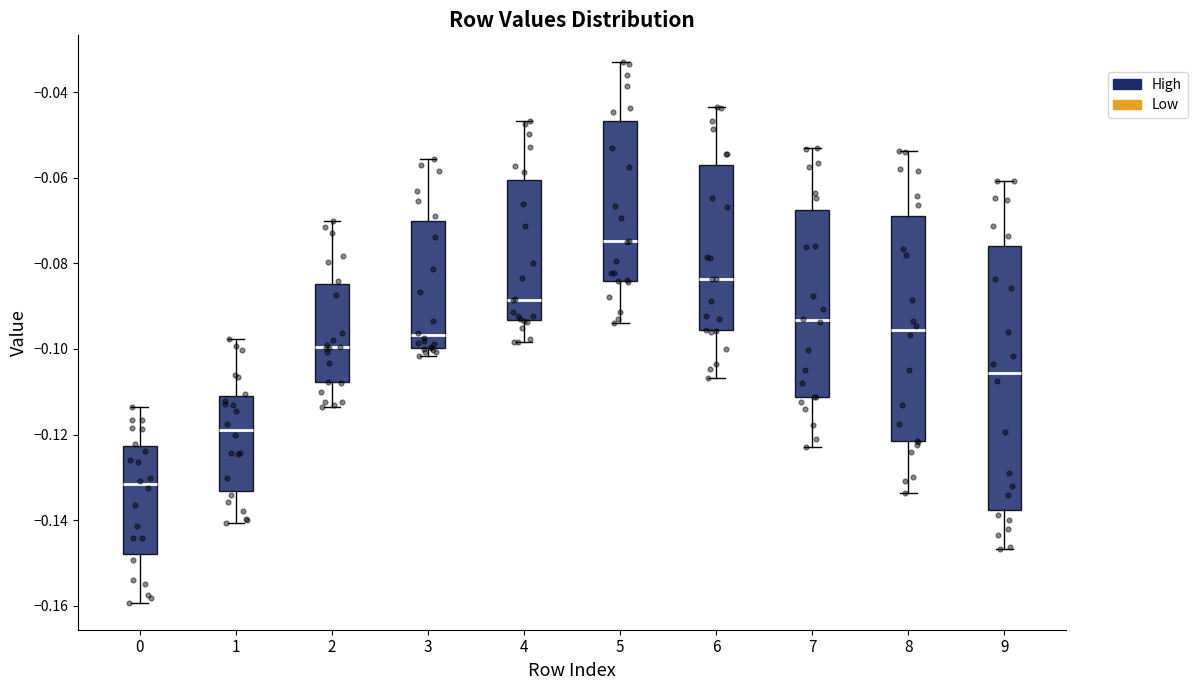

Comparing the boxes themselves (not the whiskers), which one is the tallest?

9